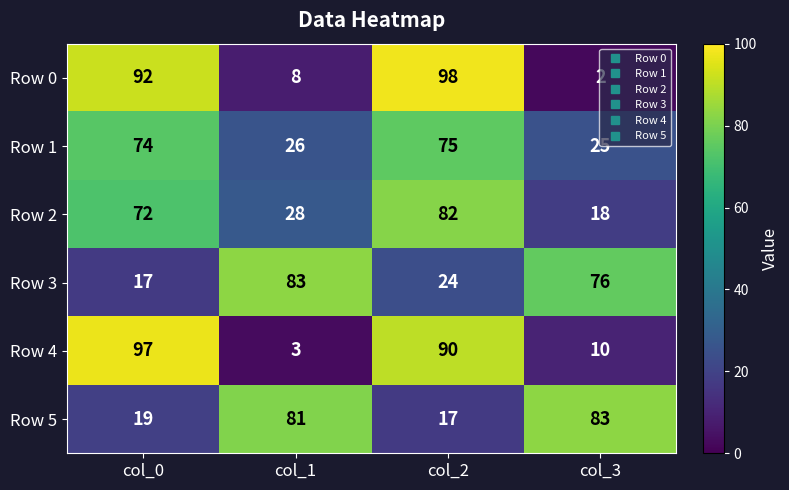

Between col_0 and col_2, which series saw the biggest shift?

Row 2